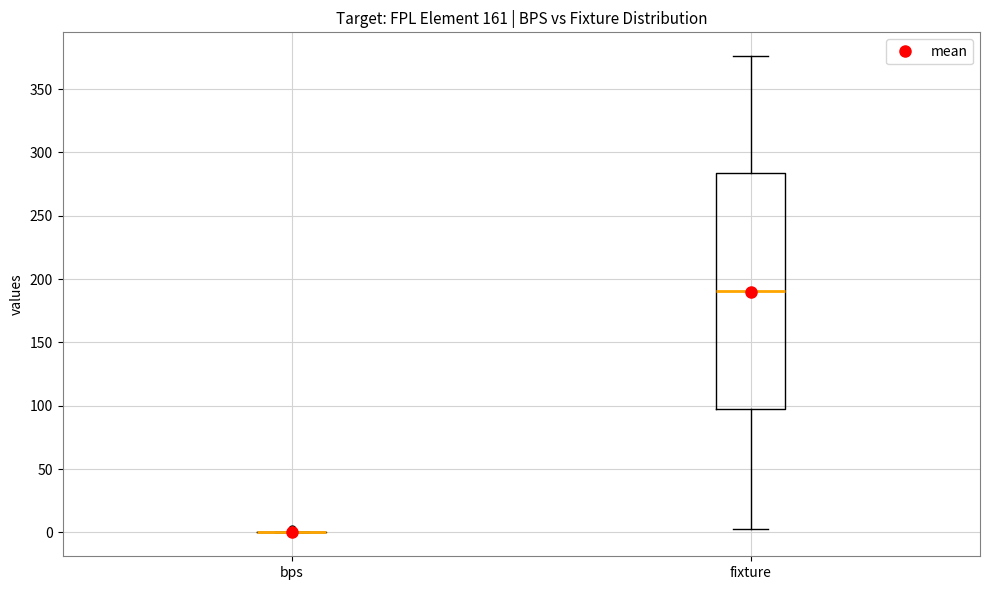

Reading left to right, read every box against the y-axis: the position of its median line, the range the box covers, and the ends of its whiskers. The values are not printed on the chart, so give them approximately, as read against the axis.

bps: box collapsed to a line at 0, whiskers 0 to 0
fixture: median 190, box 100 to 285, whiskers 5 to 375